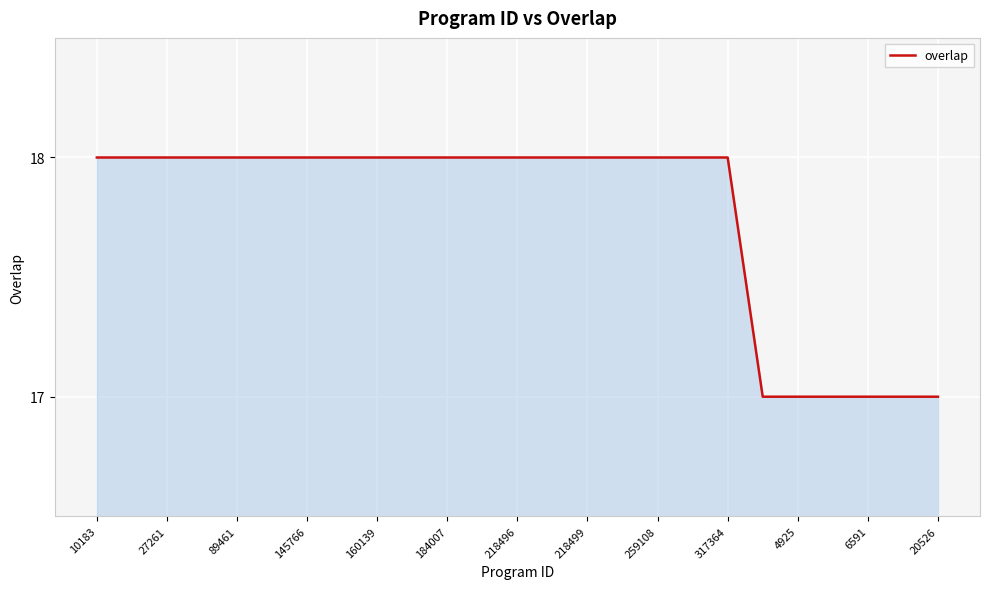

What is the smallest value displayed?

17